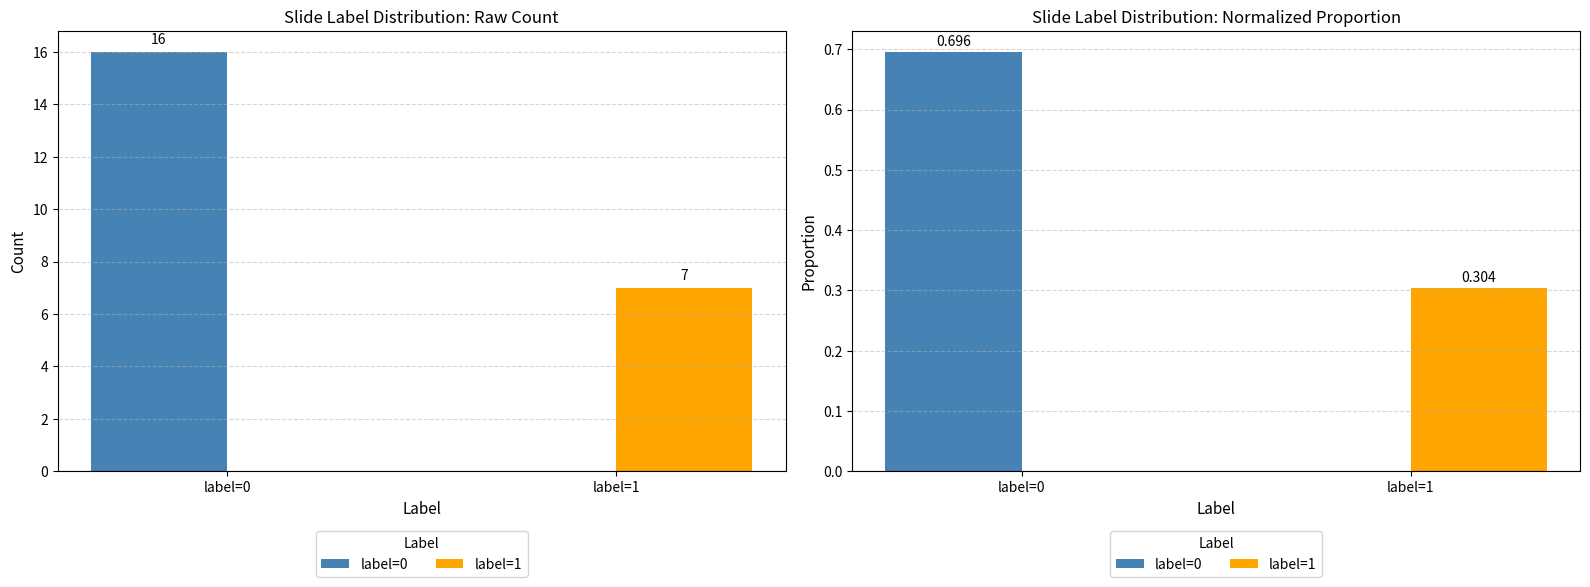

What is the spread (max minus min) of values at label=1?

0.3